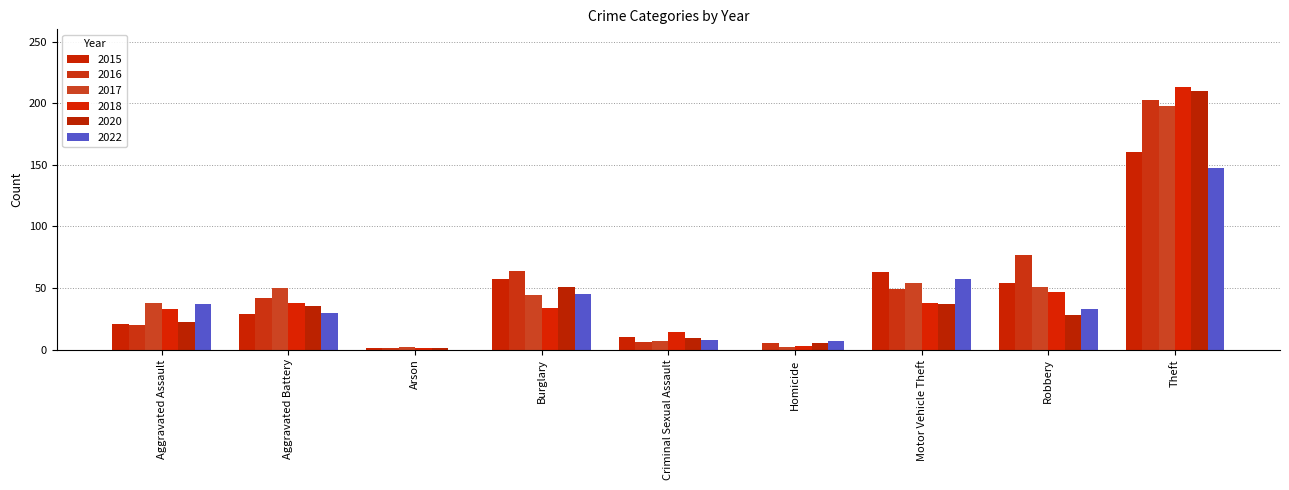

How many groups of bars are there?

9